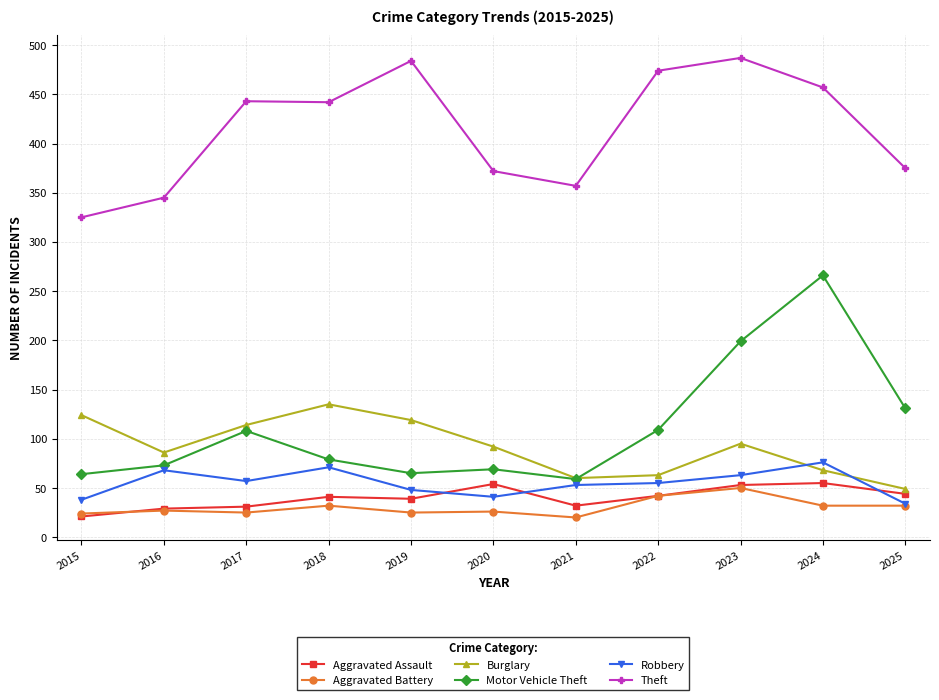

What is the total value across all series at 2023?

947